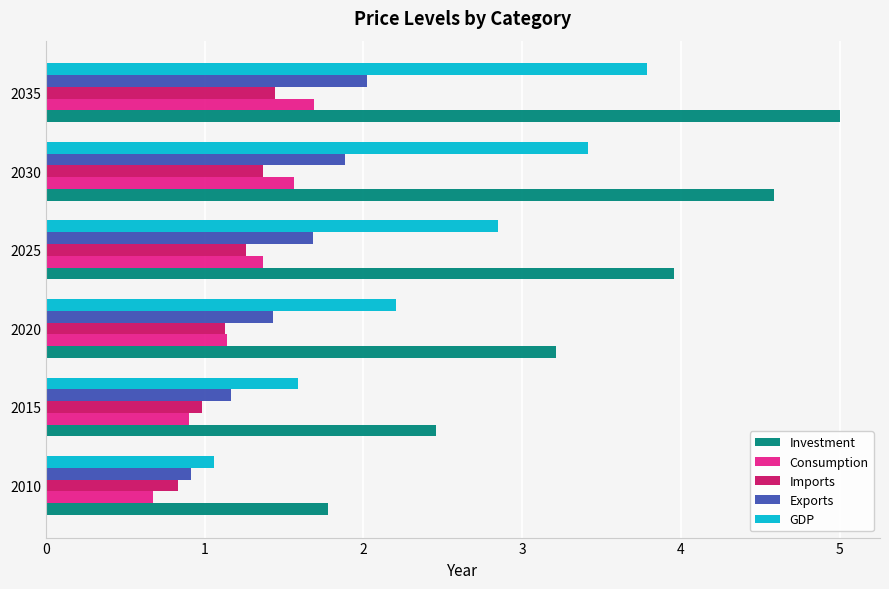

The Investment series shows 1.8 at 2010. True or false?

True